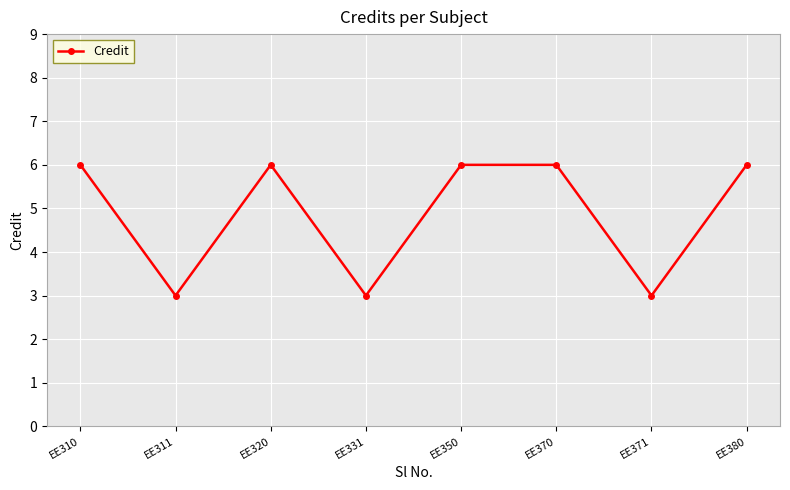

What is the difference between the values at EE371 and EE320?

3